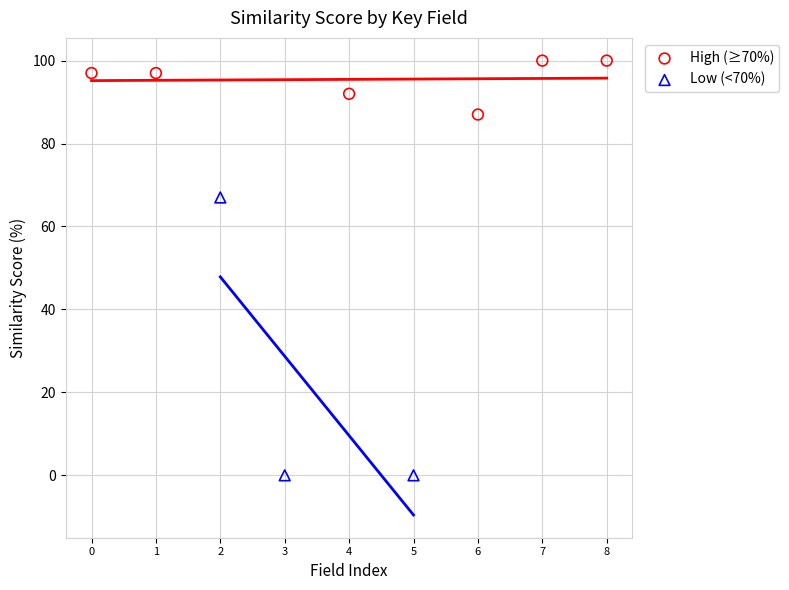

What are all the series names shown in the legend?

High (≥70%), Low (<70%)